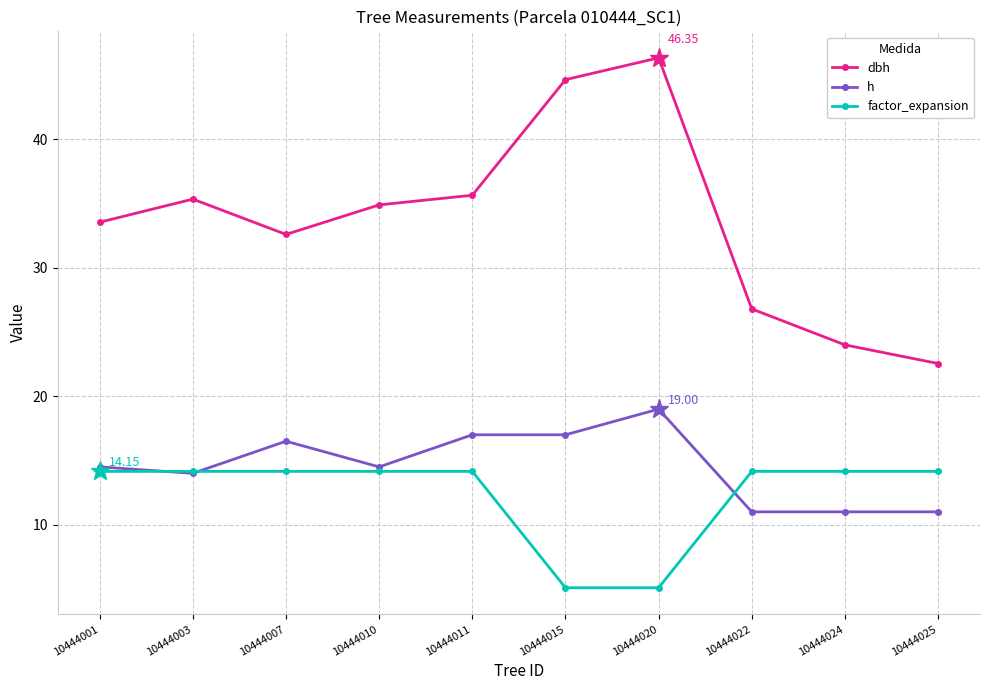

Is it true that factor_expansion equals 6.7 at 10444025?

False